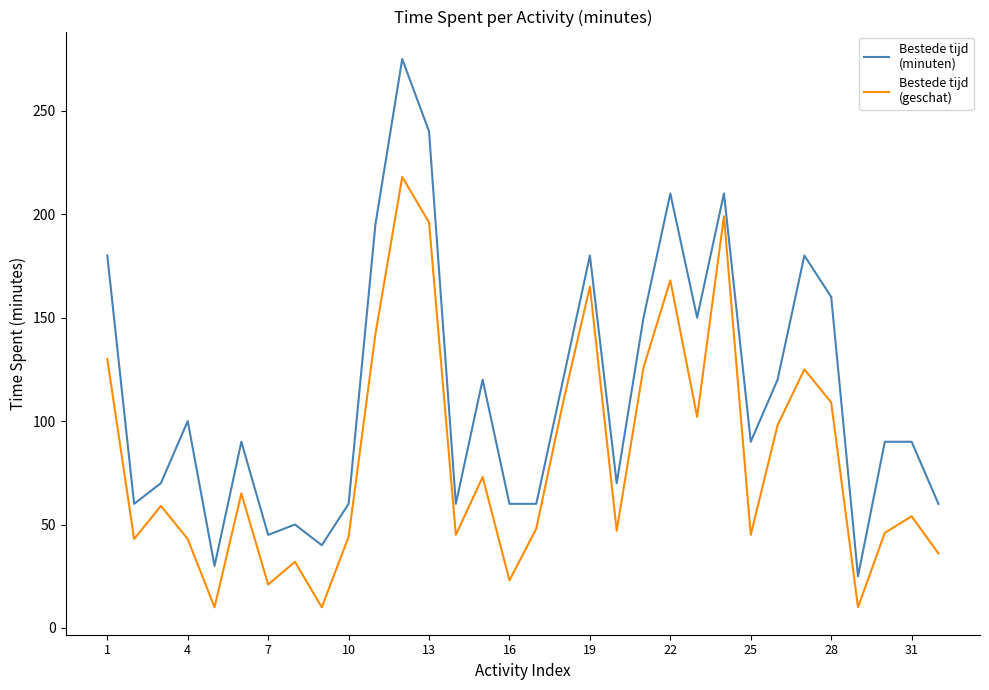

What is the minimum value shown in the chart?

10